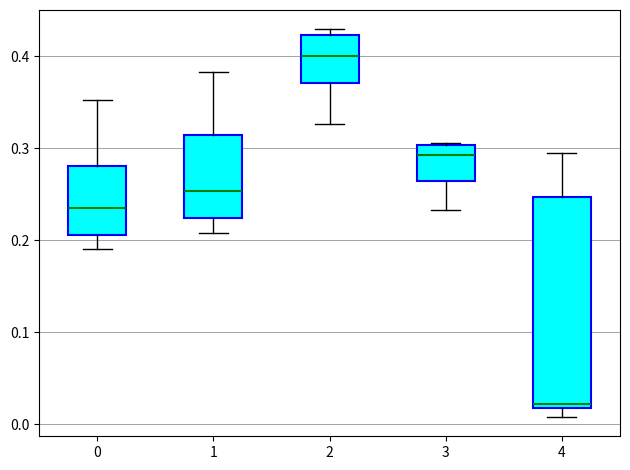

Reading left to right, transcribe this box plot: for each box, give where its median line is, the range the box spans, and where its two whiskers end, as read against the y-axis. The values are not printed on the chart, so give them approximately, as read against the axis.

0: median 0.23, box 0.21 to 0.28, whiskers 0.19 to 0.35
1: median 0.25, box 0.22 to 0.31, whiskers 0.21 to 0.38
2: median 0.40, box 0.37 to 0.42, whiskers 0.33 to 0.43
3: median 0.29, box 0.26 to 0.30, whiskers 0.23 to 0.31
4: median 0.02 (just above the box's lower edge), box 0.02 to 0.25, whiskers 0.01 to 0.29